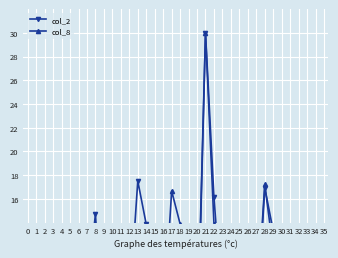

True or false: col_2 and col_8 intersect in this chart.

True